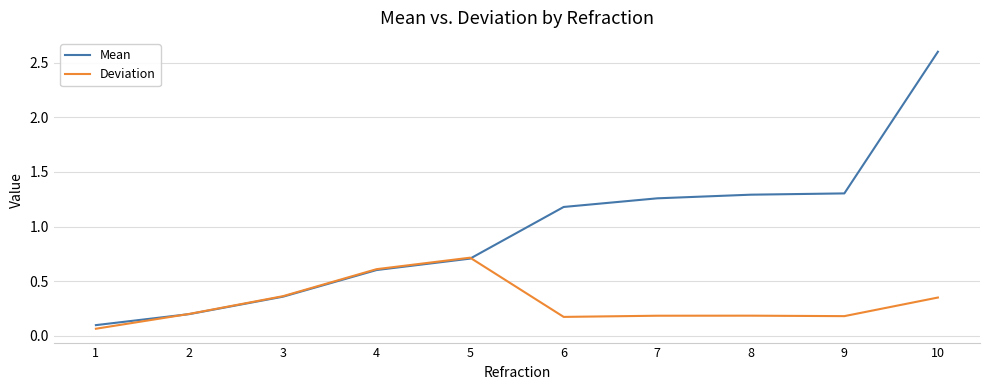

Which series has the largest range (max minus min)?

Mean